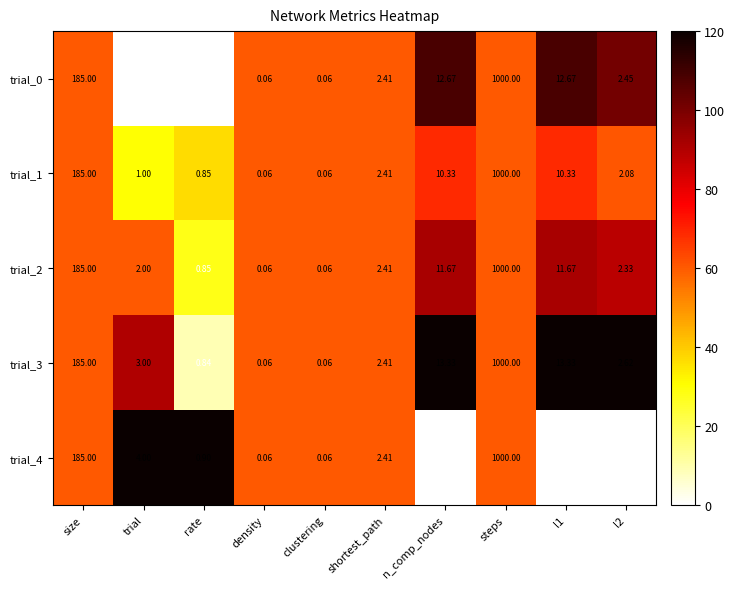

At which label is trial_2 closest to 500?

size